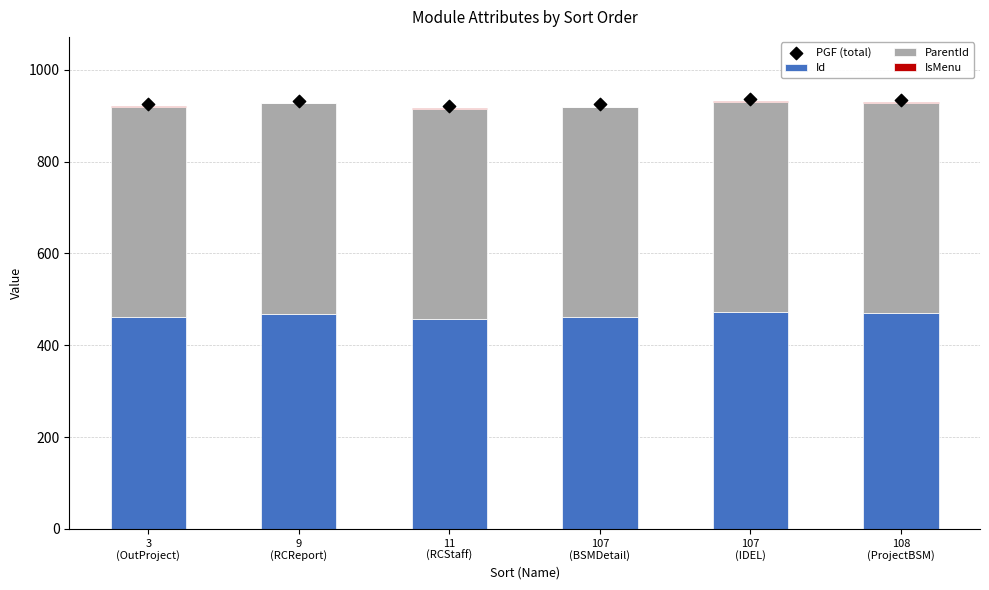

Is the value of PGF (total) at 108
(ProjectBSM) greater than the value of IsMenu at 11
(RCStaff)?

Yes